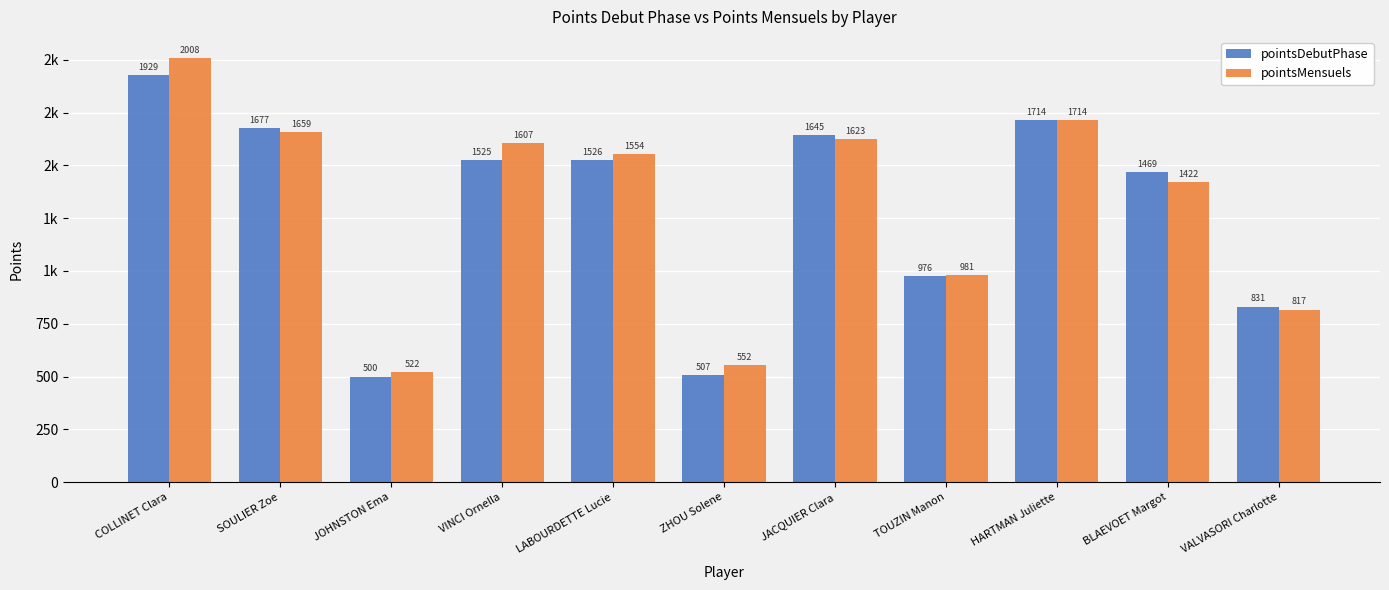

What is the label of the 1st bar from the right?

VALVASORI Charlotte